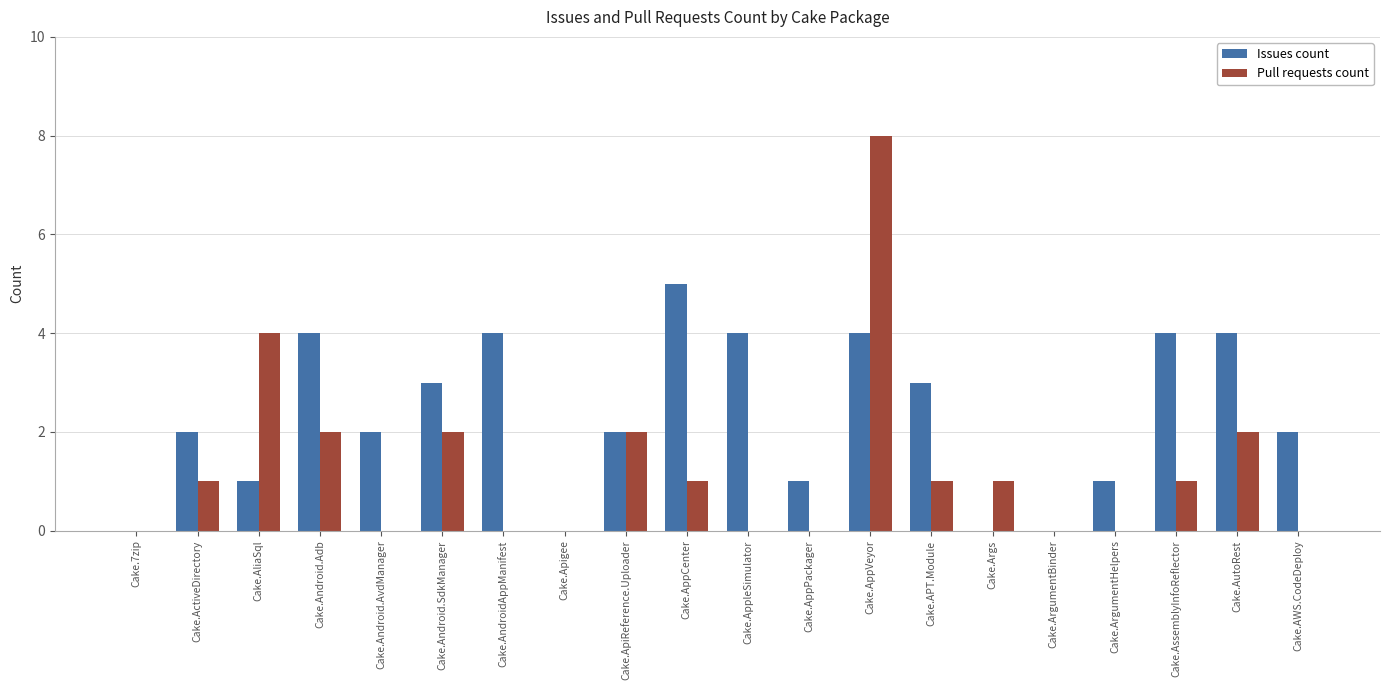

What value does the Issues count series have at Cake.AndroidAppManifest?

4